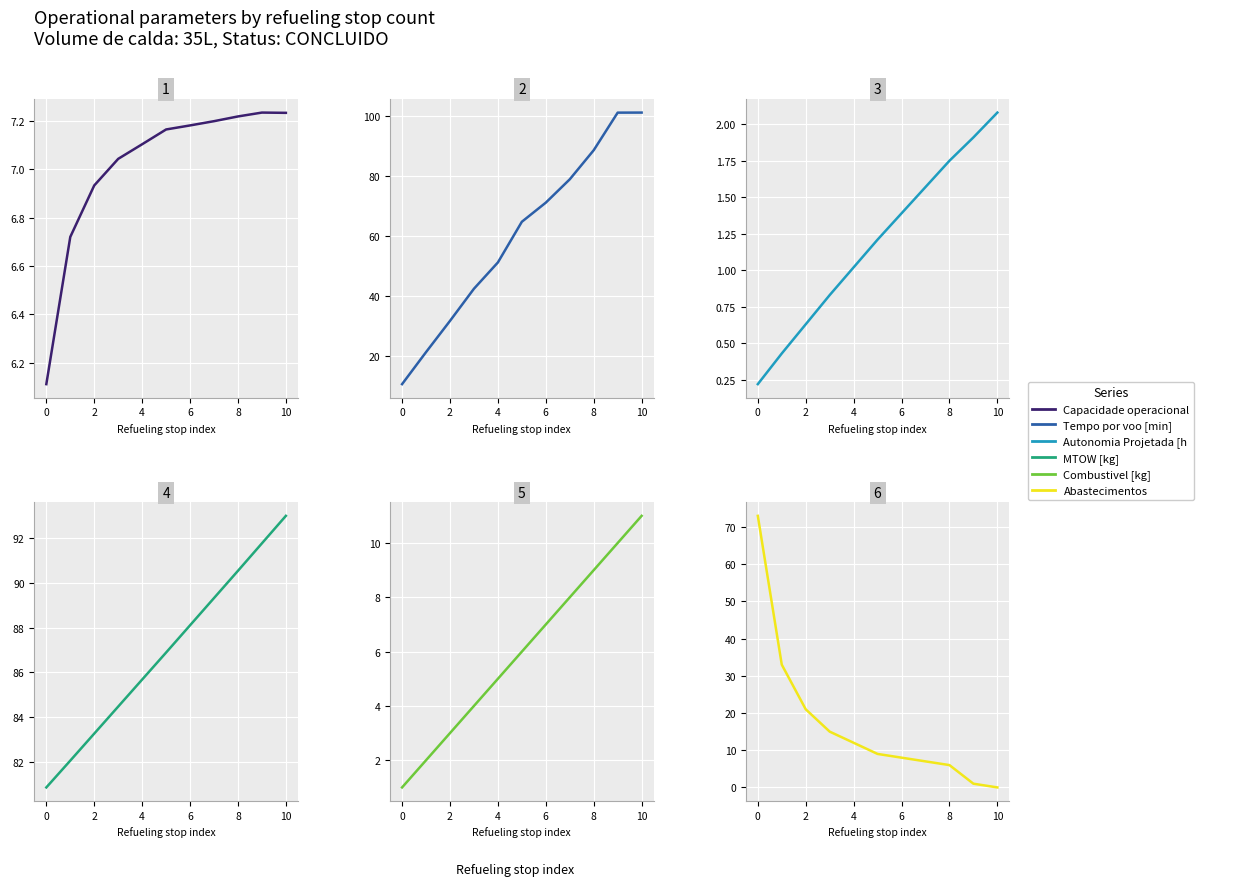

Is the value of Combustivel [kg] at 2 greater than the value of Autonomia Projetada [h] at 12?

Yes